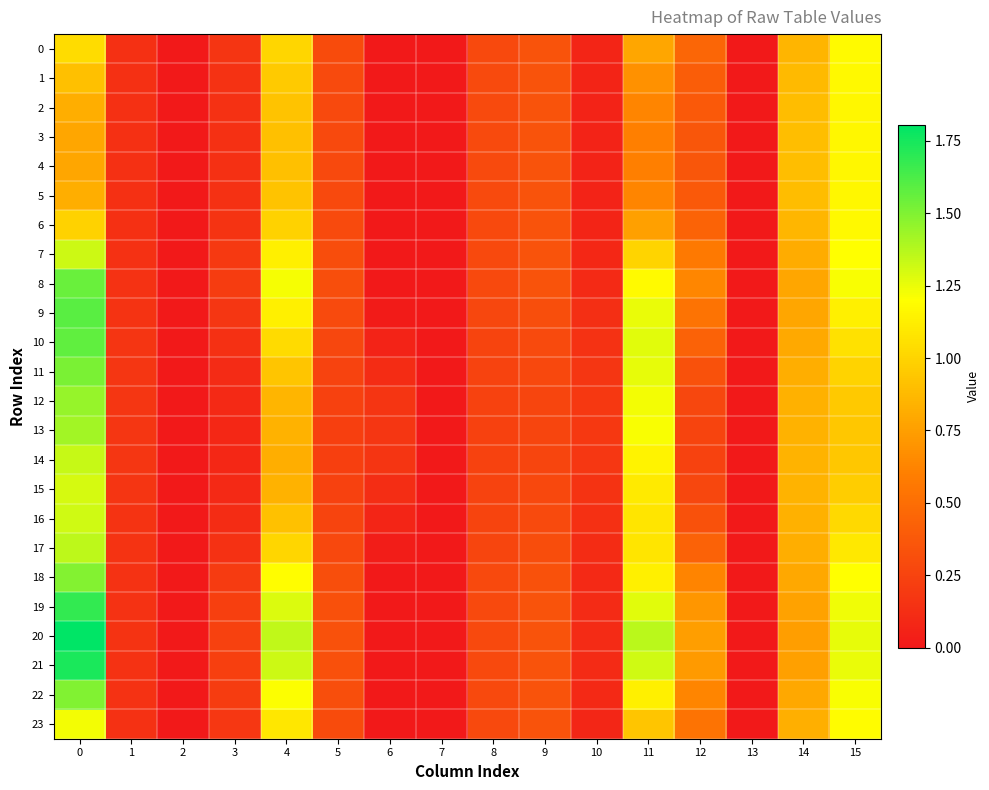

Which series has the widest spread of values?

20